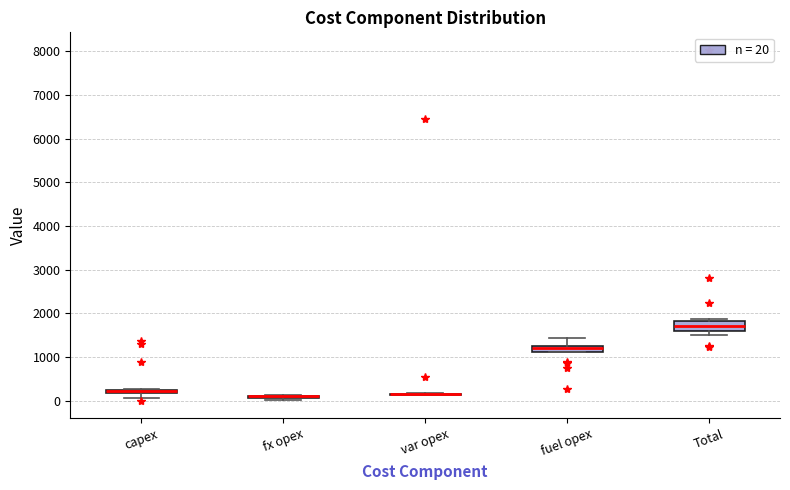

Where does the median line of the box for Total sit on the y-axis? The values are not printed on the chart, so give them approximately, as read against the axis.

1700